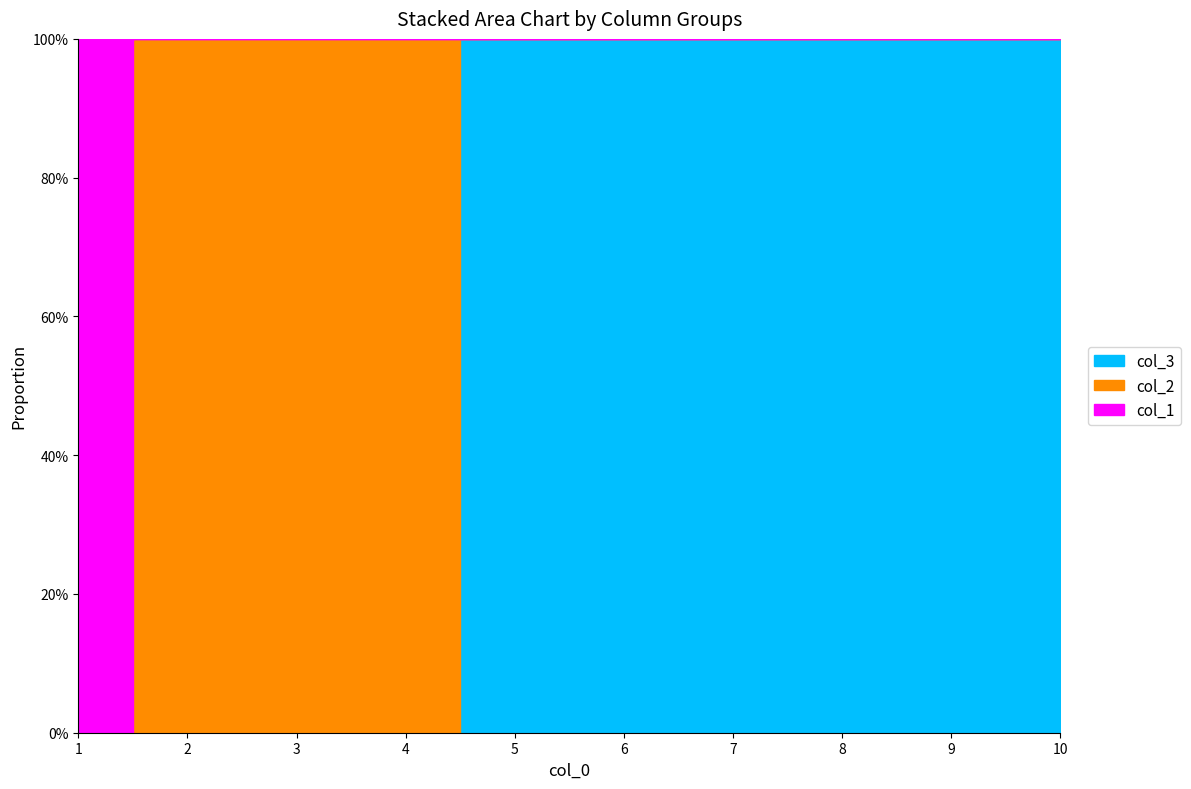

Rank the series by their maximum value, from highest to lowest.

col_1, col_2, col_3